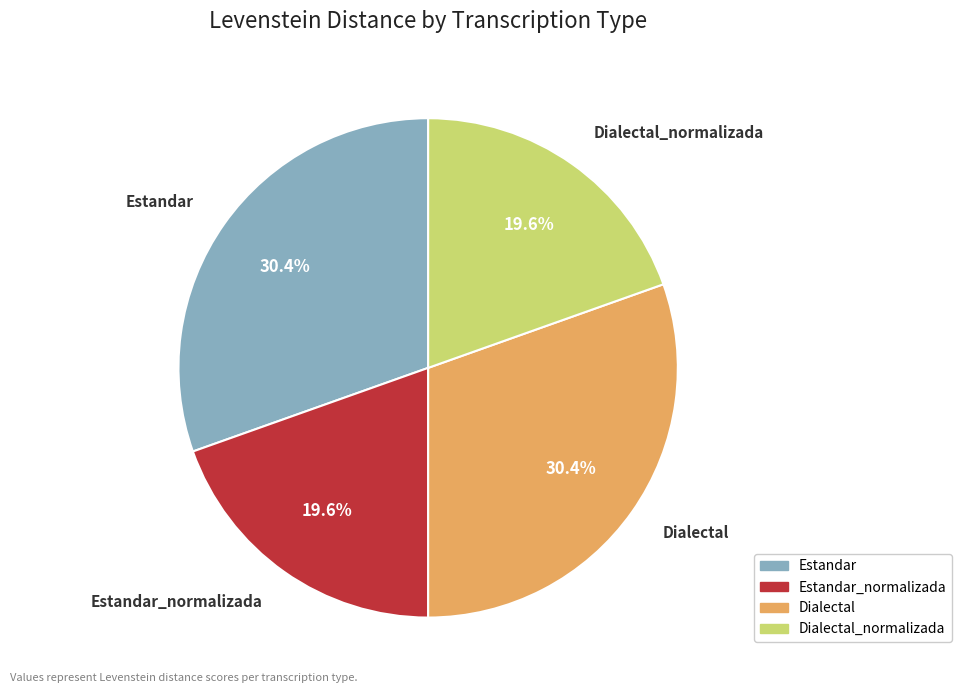

Is there a majority slice in this chart?

No